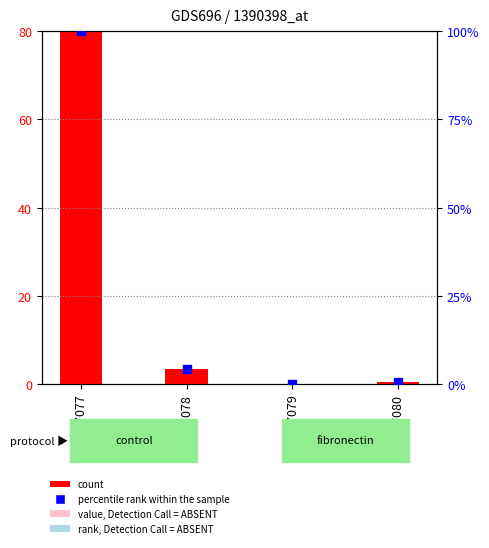

At how many categories does at least one series exceed 23?

1